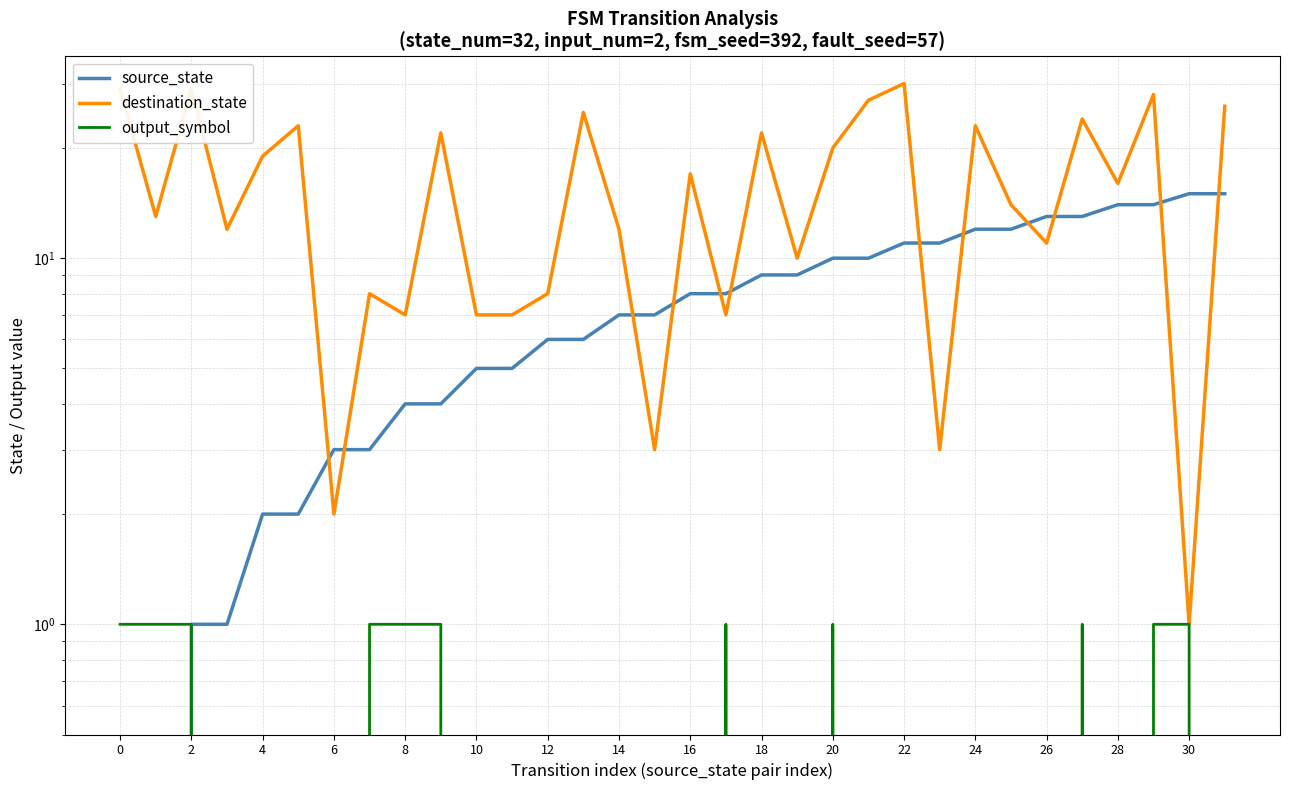

What is the total value across all series at 23?

14